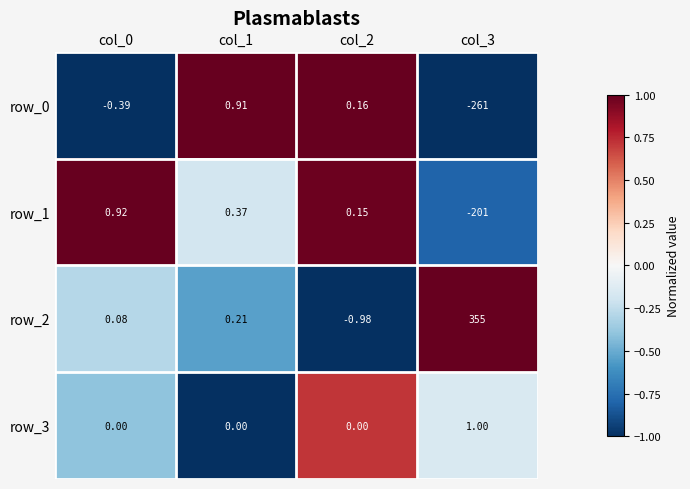

True or false: row_0 has a value of 1.6 at col_1.

False